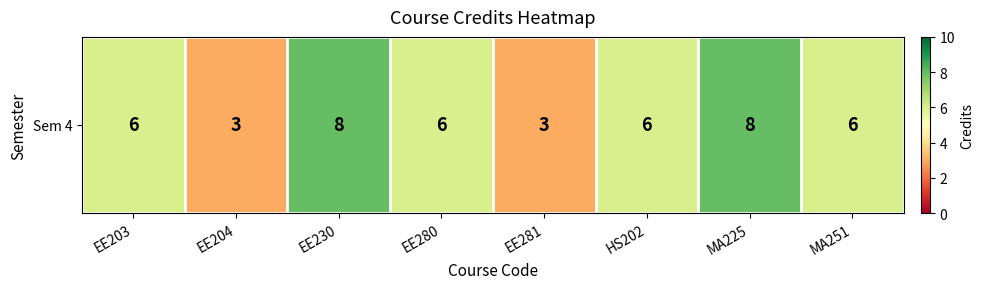

Rank the categories by value from lowest to highest.

EE204, EE281, EE203, EE280, HS202, MA251, EE230, MA225